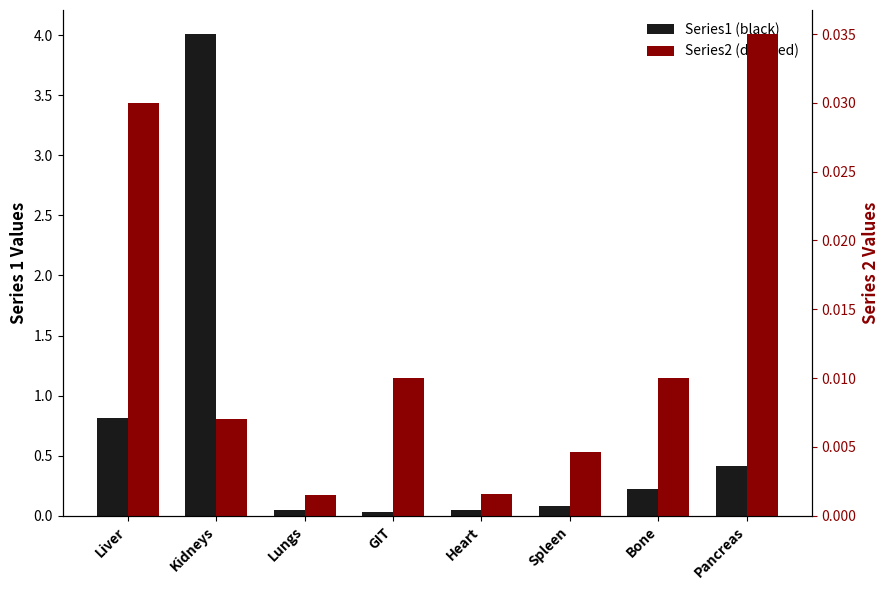

Count the number of data series in this chart.

2